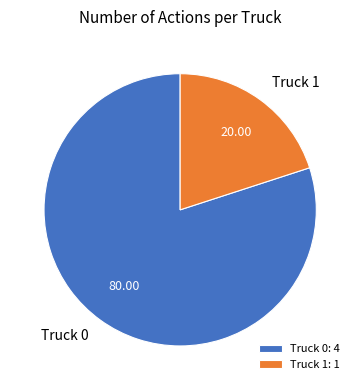

Combined, do Truck 0: 4 and Truck 1: 1 account for over 50%?

Yes